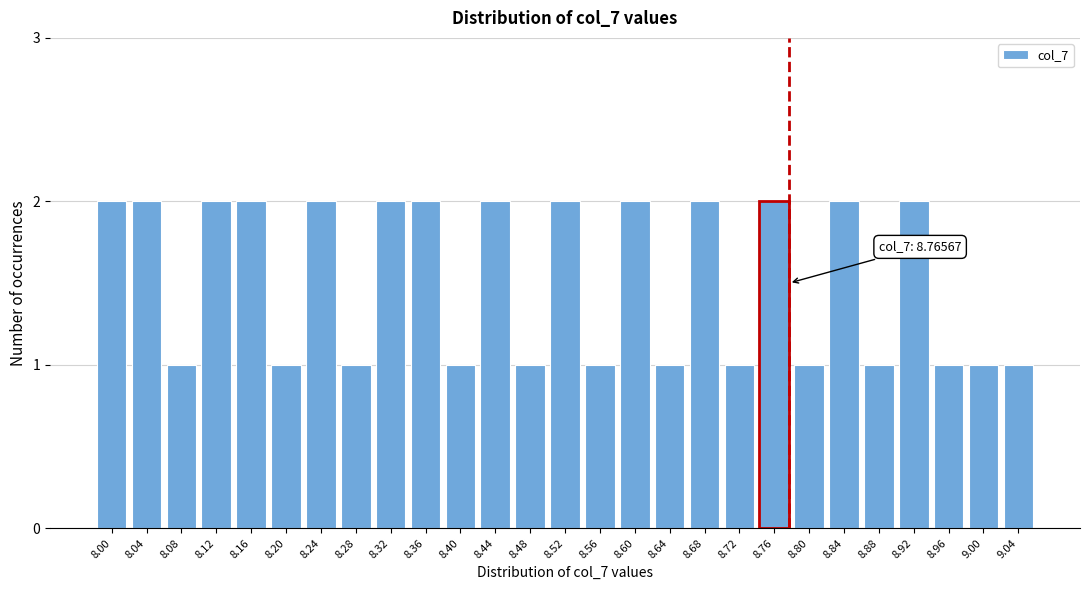

Reading right to left, list all the values displayed in this chart.

9.04=1	9.00=1	8.96=1	8.92=2	8.88=1	8.84=2	8.80=1	8.76=2	8.72=1	8.68=2	8.64=1	8.60=2	8.56=1	8.52=2	8.48=1	8.44=2	8.40=1	8.36=2	8.32=2	8.28=1	8.24=2	8.20=1	8.16=2	8.12=2	8.08=1	8.04=2	8.00=2